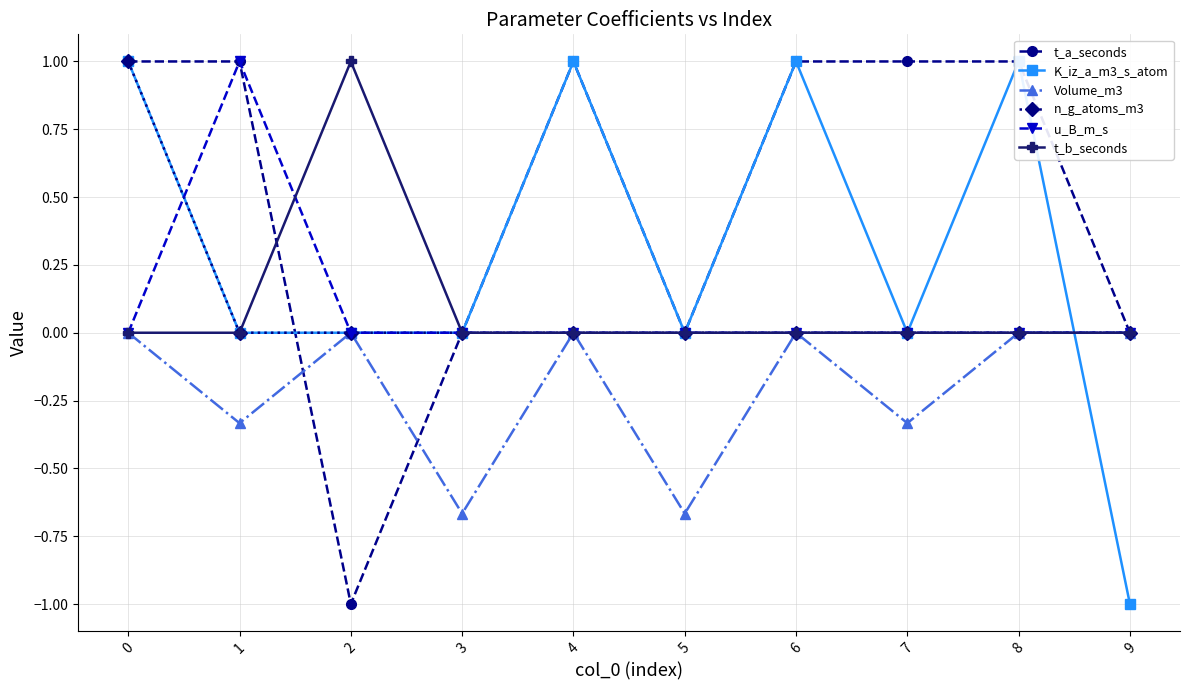

List the series in order of their peak value, highest first.

t_a_seconds, K_iz_a_m3_s_atom, n_g_atoms_m3, u_B_m_s, t_b_seconds, Volume_m3